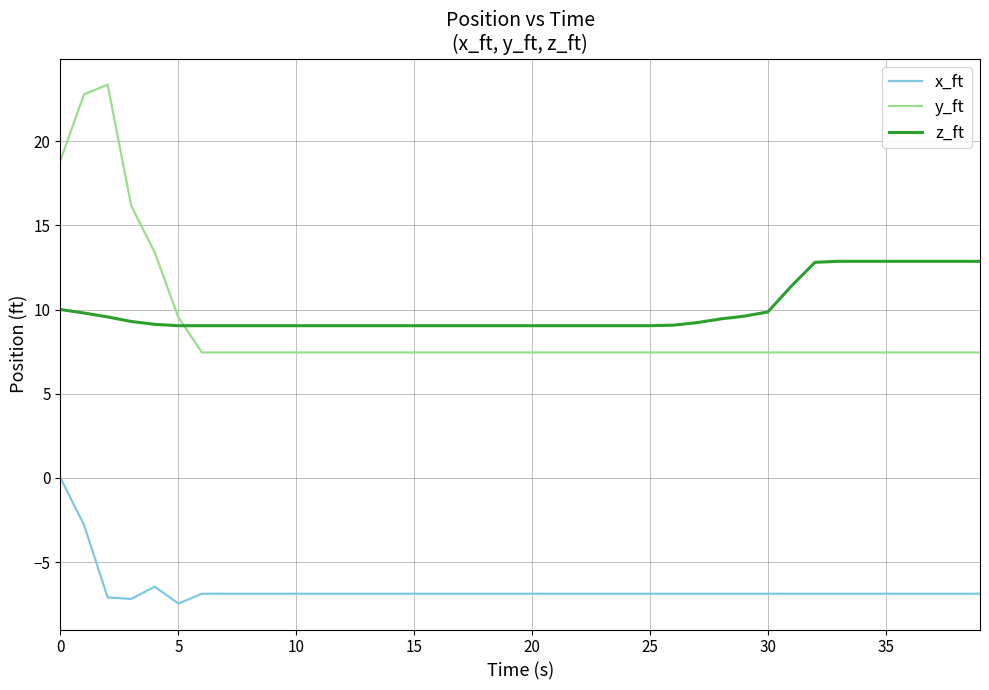

What are all the series names shown in the legend?

x_ft, y_ft, z_ft